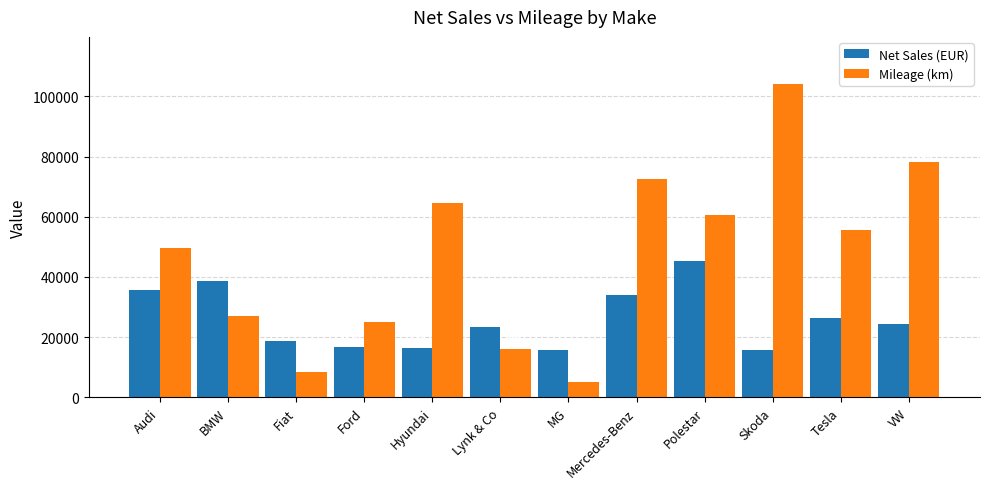

What position from the left is Fiat?

3